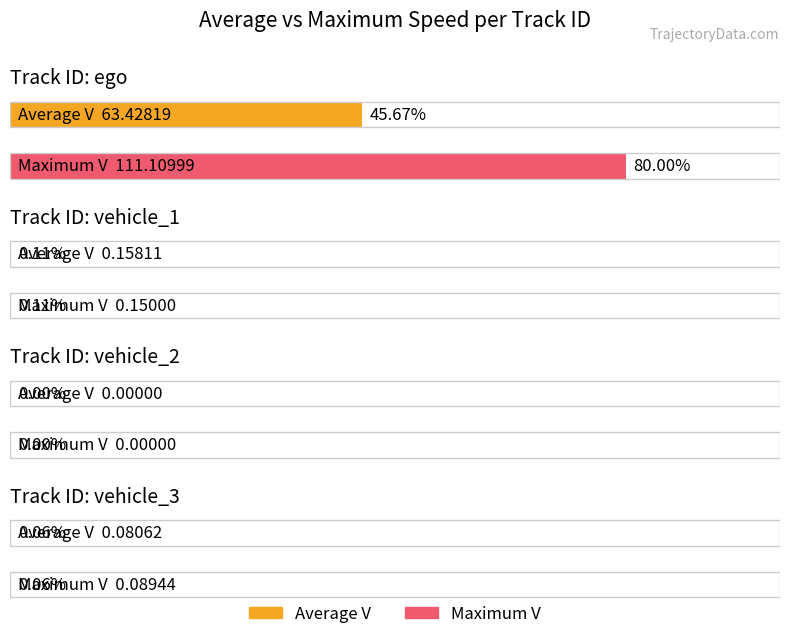

List the series in order of their peak value, highest first.

Maximum V, Average V